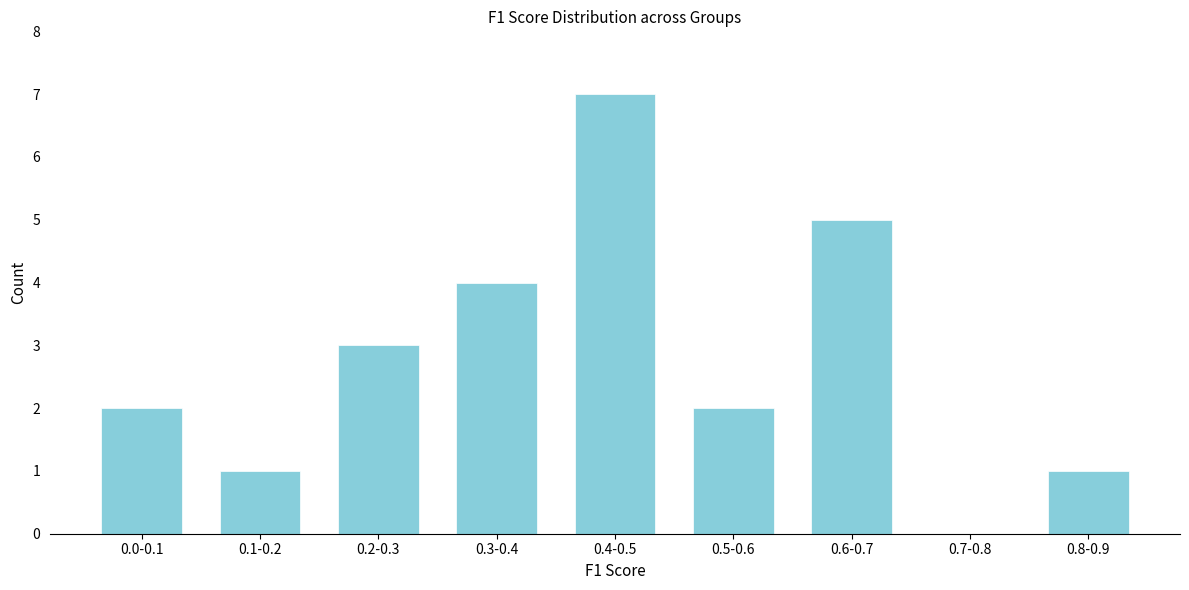

Reading right to left, what are all the values shown in this chart?

0.8-0.9=1	0.7-0.8=0	0.6-0.7=5	0.5-0.6=2	0.4-0.5=7	0.3-0.4=4	0.2-0.3=3	0.1-0.2=1	0.0-0.1=2